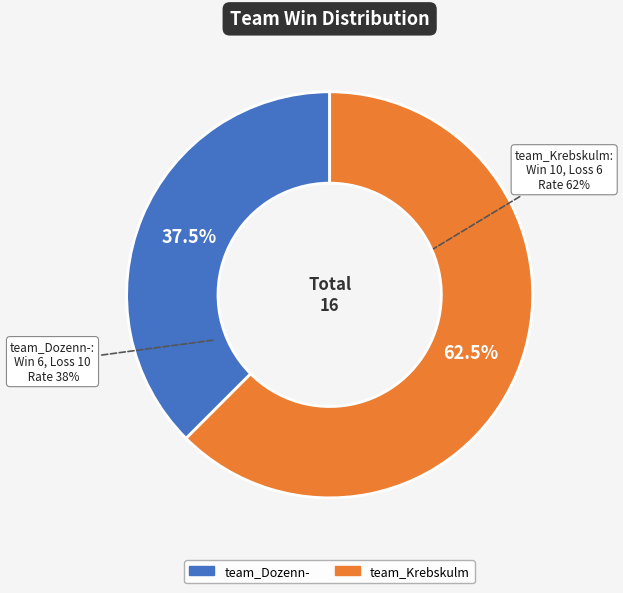

To the nearest percent, what is the difference between the largest and smallest slice percentages?

25%